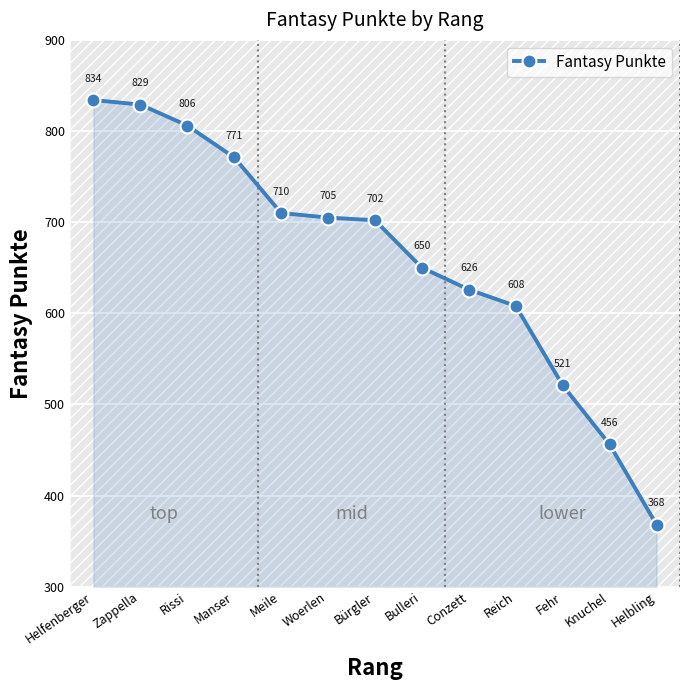

What value does the data have at Conzett?

626